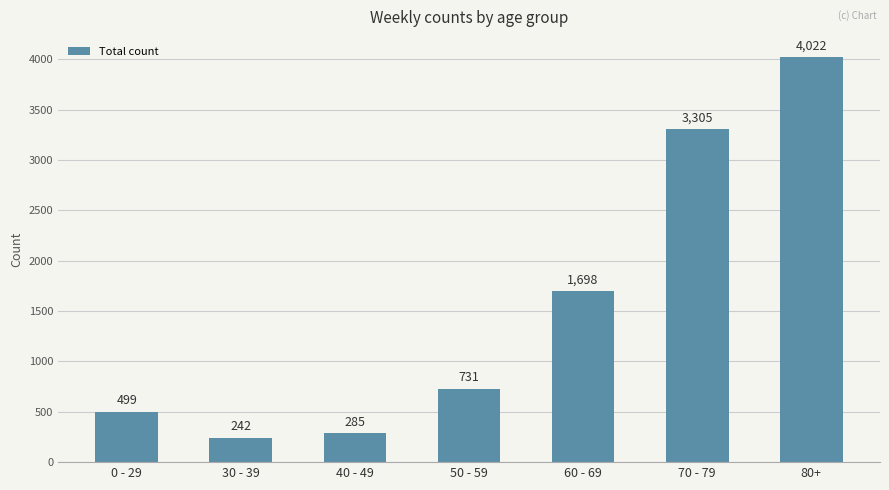

Reading left to right, what are all the values shown in this chart?

499	242	285	731	1698	3305	4022